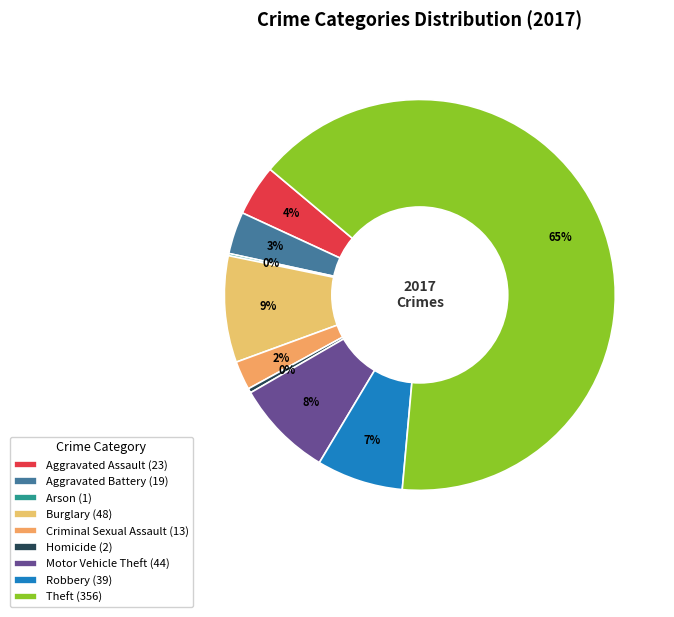

Which slice is the largest?

Theft (356)